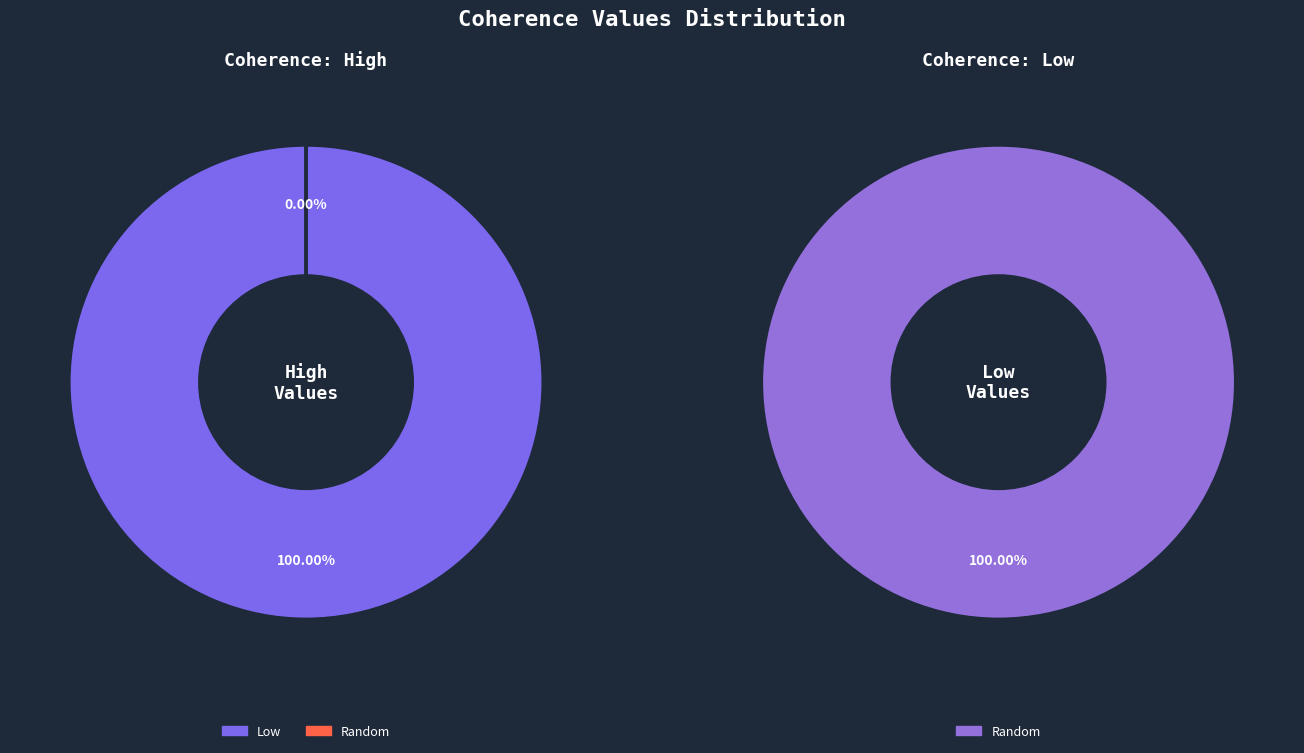

Which series has the largest range (max minus min)?

High